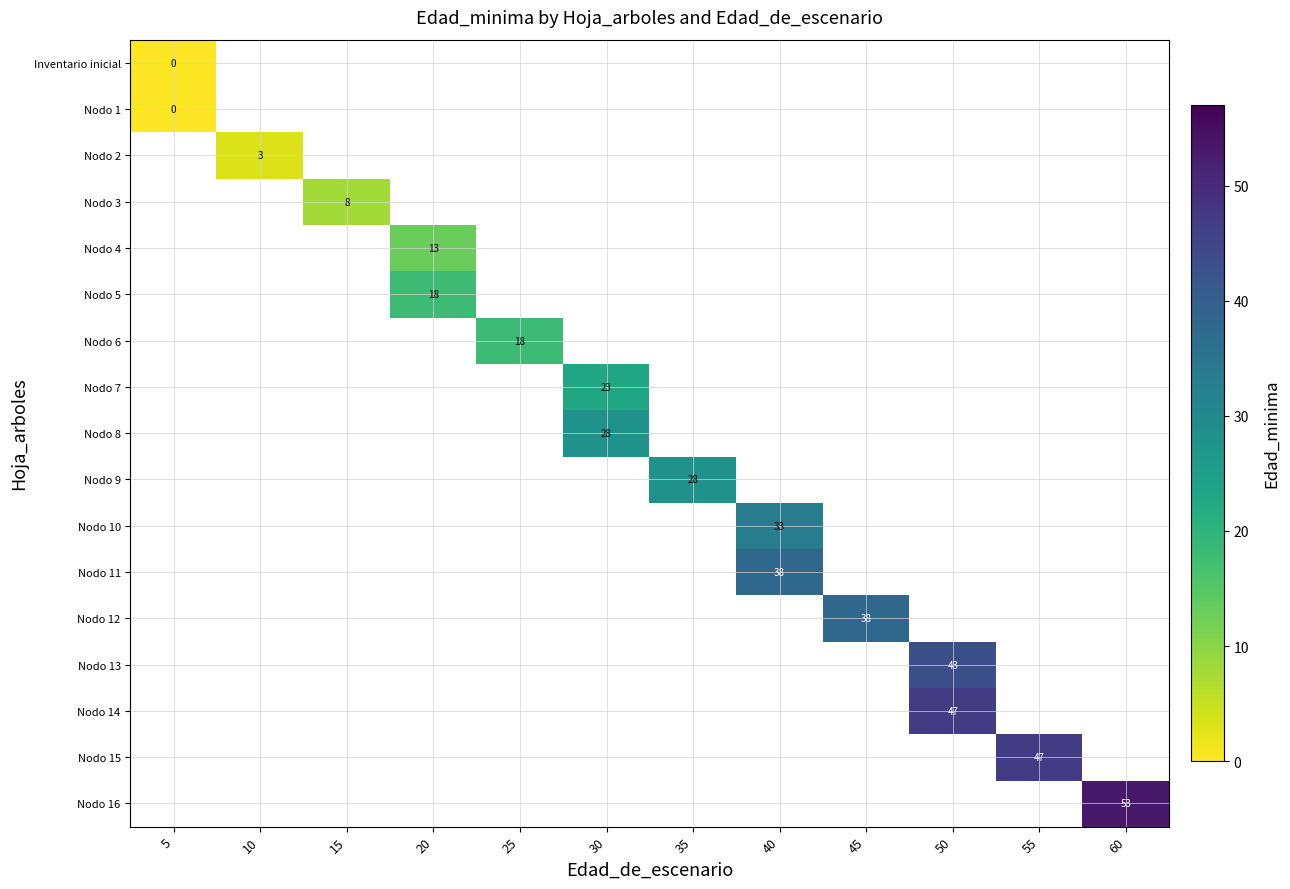

Is it true that Nodo 10 equals 33 at 40?

True